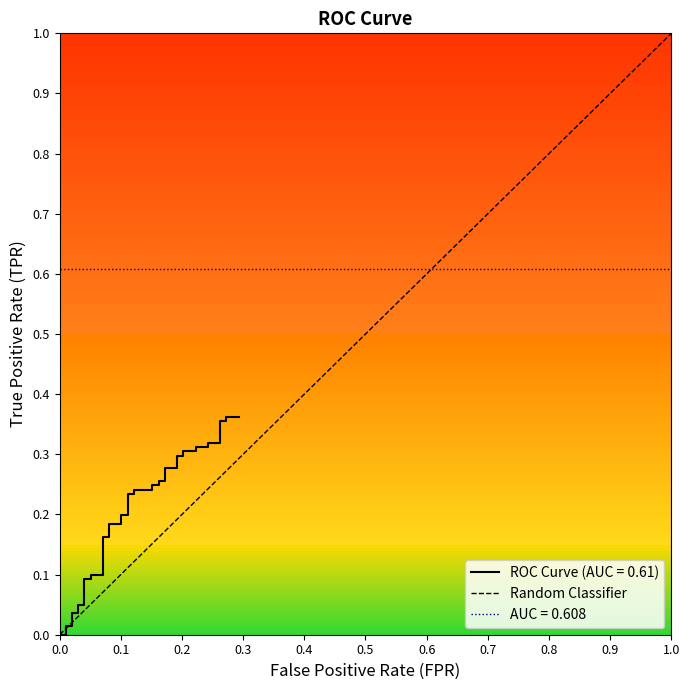

Is it true that the value at 0.0 is 0?

False